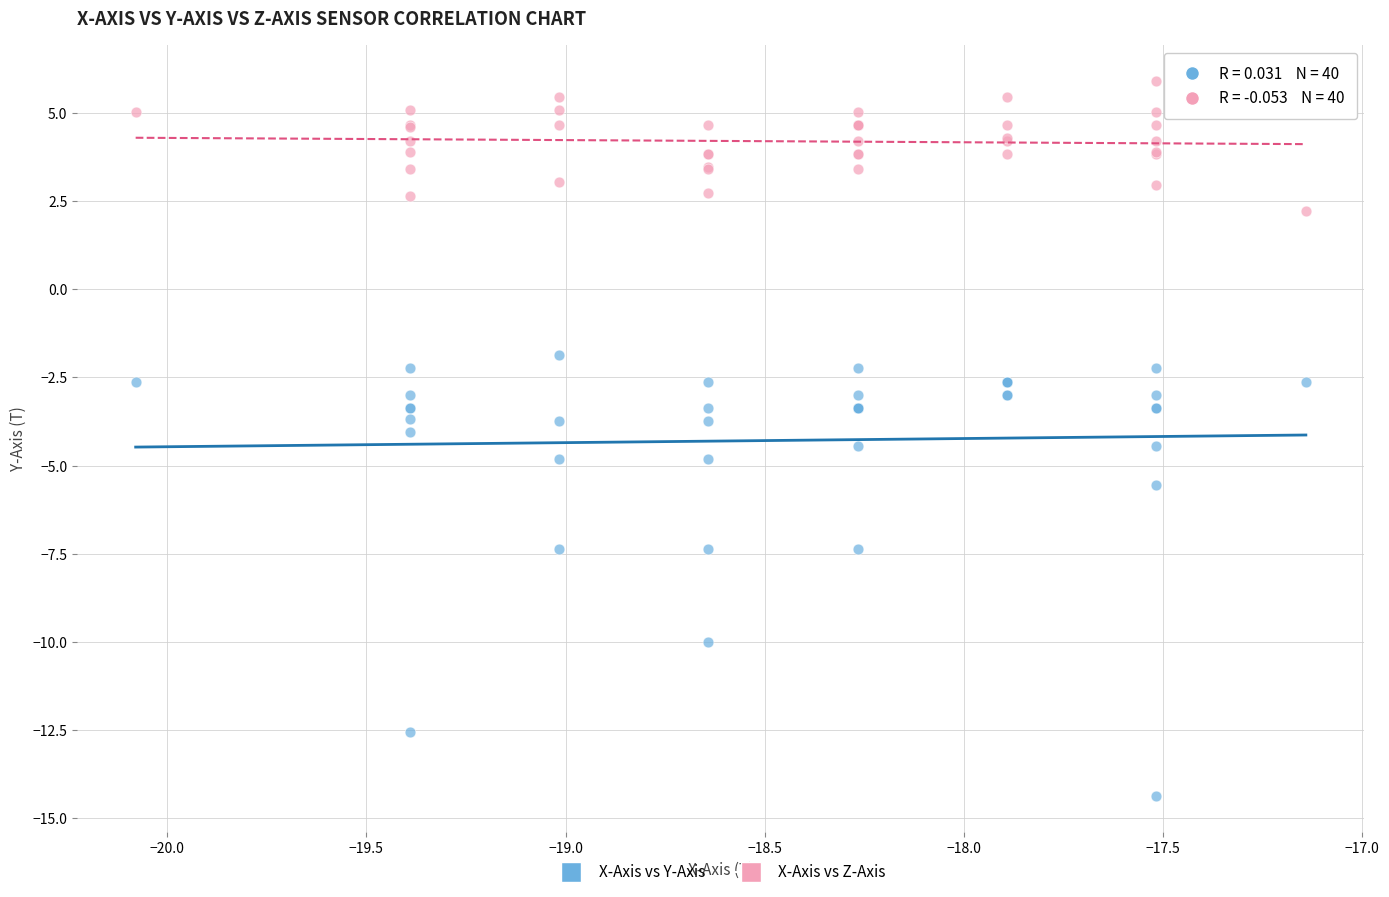

What are all the series names shown in the legend?

X-Axis vs Y-Axis, X-Axis vs Z-Axis